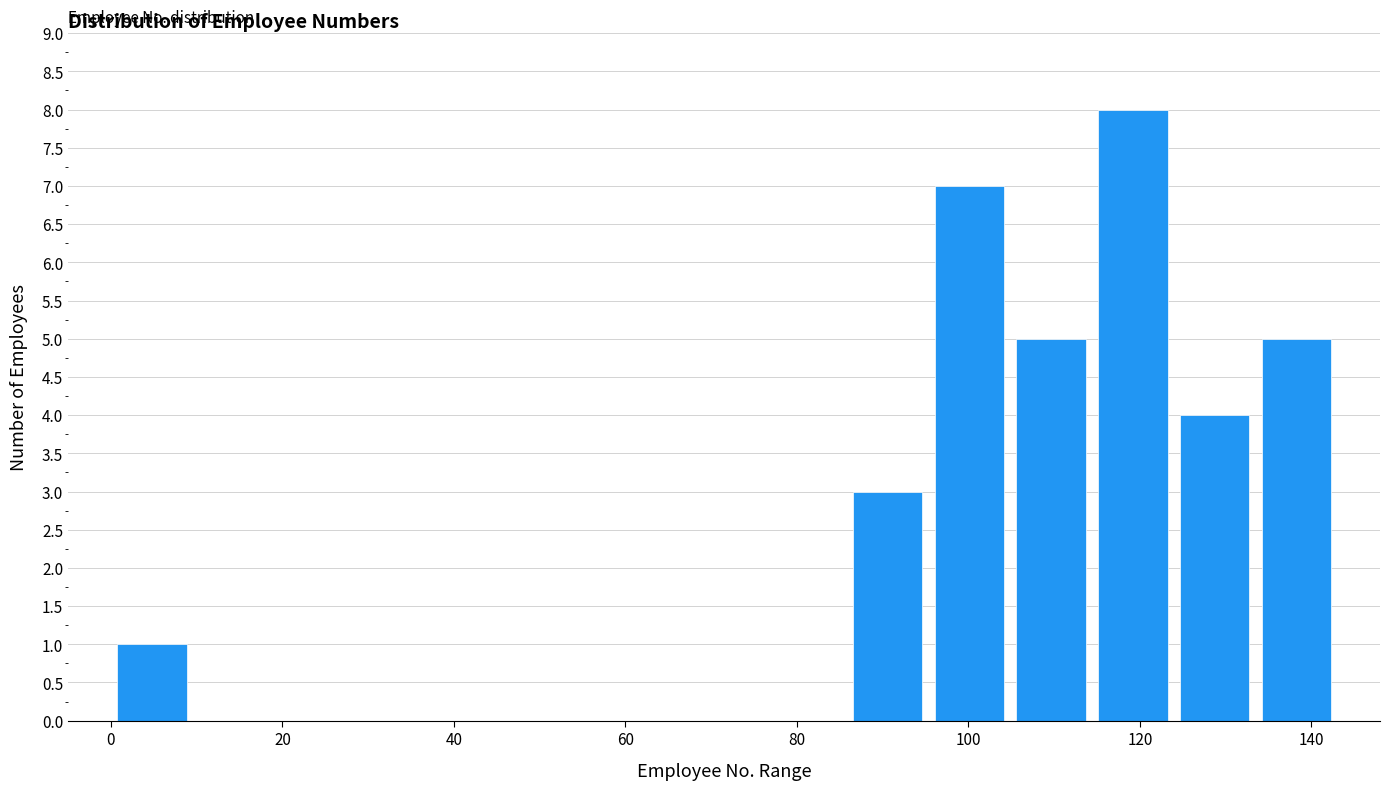

Reading left to right, list every bar in this chart as the range it spans on the x-axis followed by its height. Neither the bar edges nor the heights are printed on the chart, so give them approximately, as read against the axes.

0 to 10: 1
10 to 20: 0
20 to 28: 0
28 to 38: 0
38 to 48: 0
48 to 58: 0
58 to 66: 0
66 to 76: 0
76 to 86: 0
86 to 96: 3
96 to 104: 7
104 to 114: 5
114 to 124: 8
124 to 134: 4
134 to 144: 5